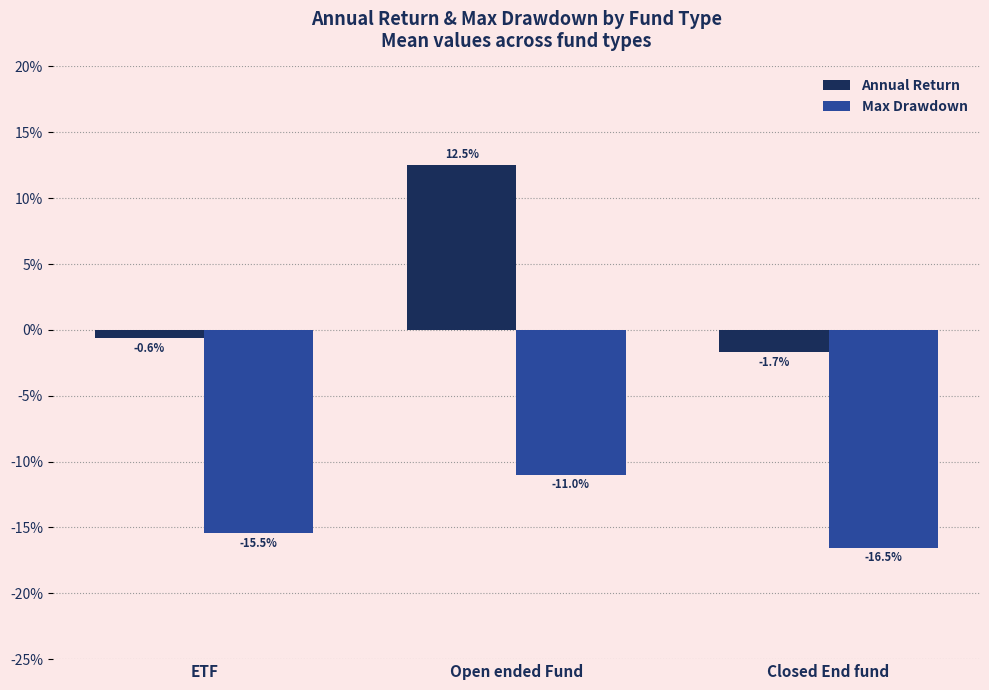

Does the chart contain stacked bars?

No